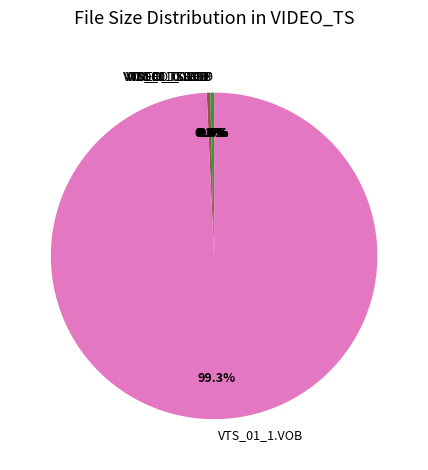

Which slice is the largest?

VTS_01_1.VOB